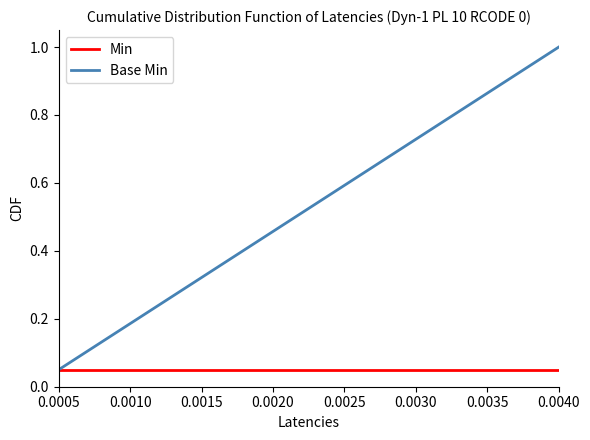

Which series has the largest range (max minus min)?

Base Min